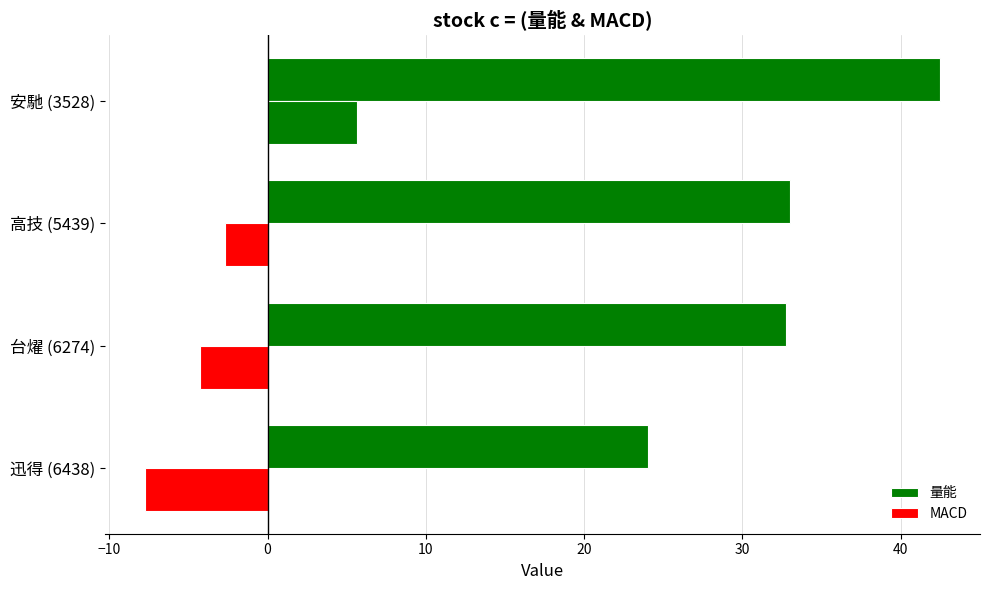

Count the number of categories in the chart.

4